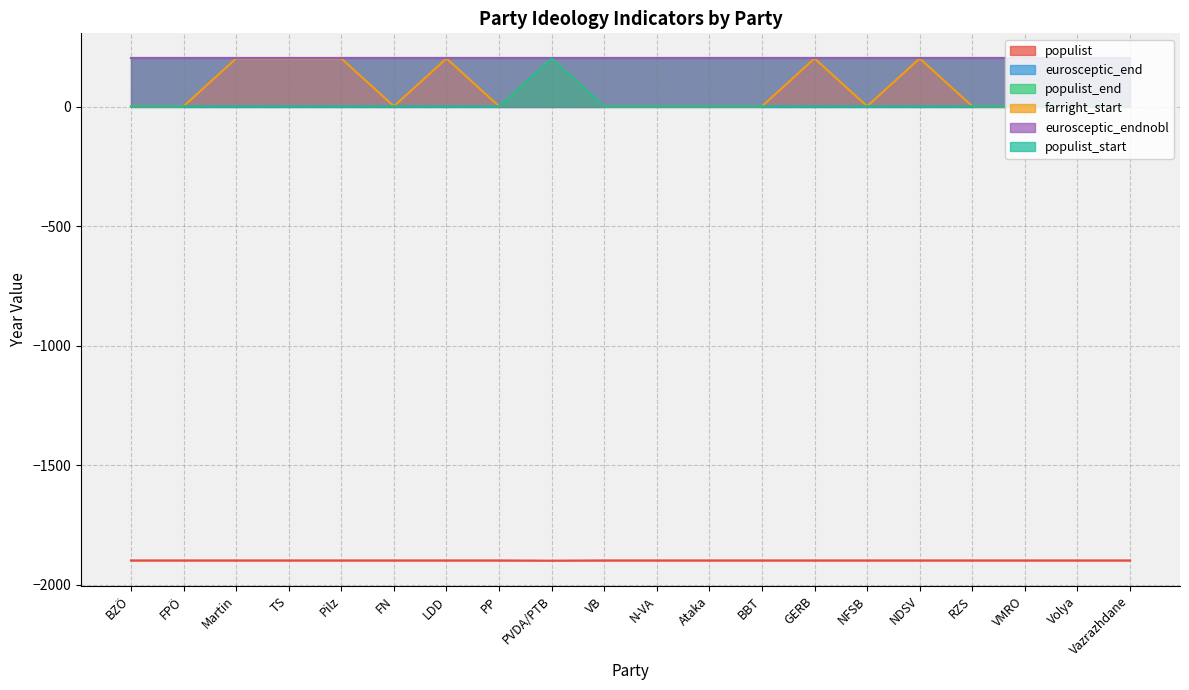

True or false: populist_start has a value of -661 at Vazrazhdane.

False